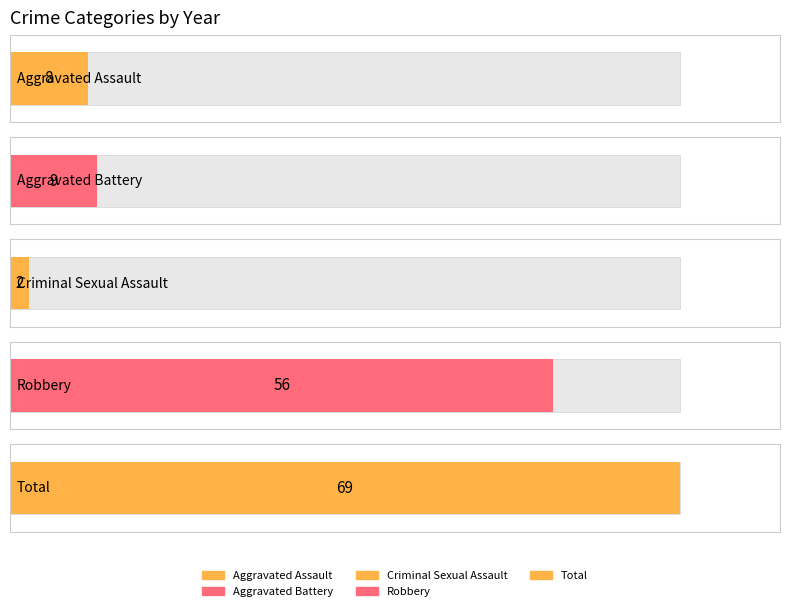

What is the approximate value of Criminal Sexual Assault at 2015?

2